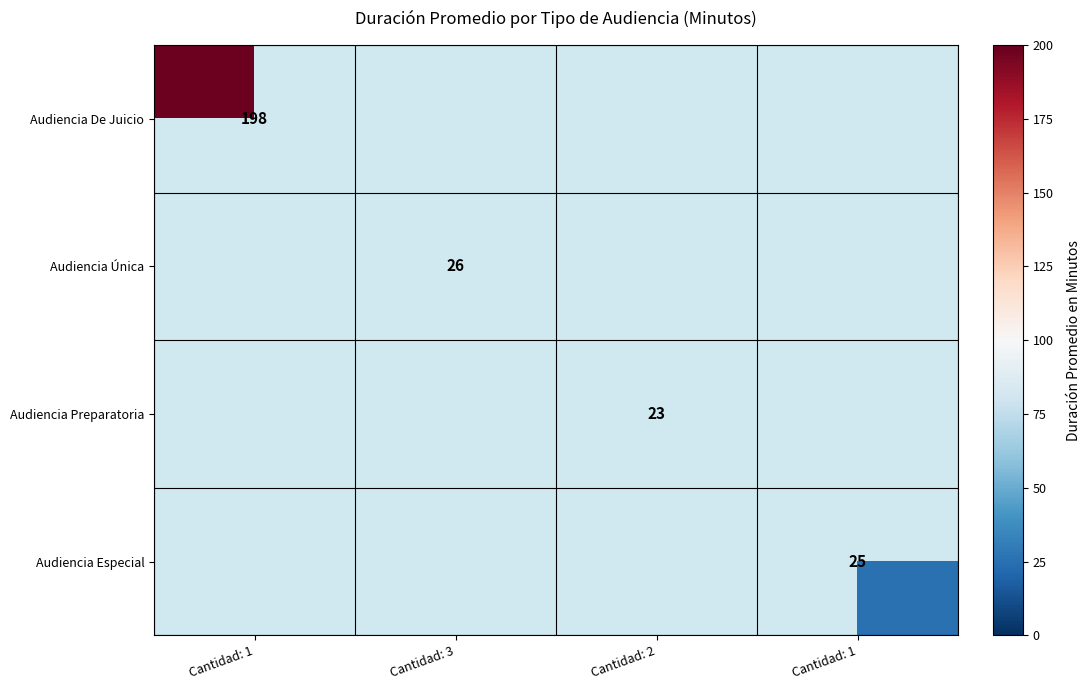

What is the minimum value for Audiencia De Juicio?

198.0